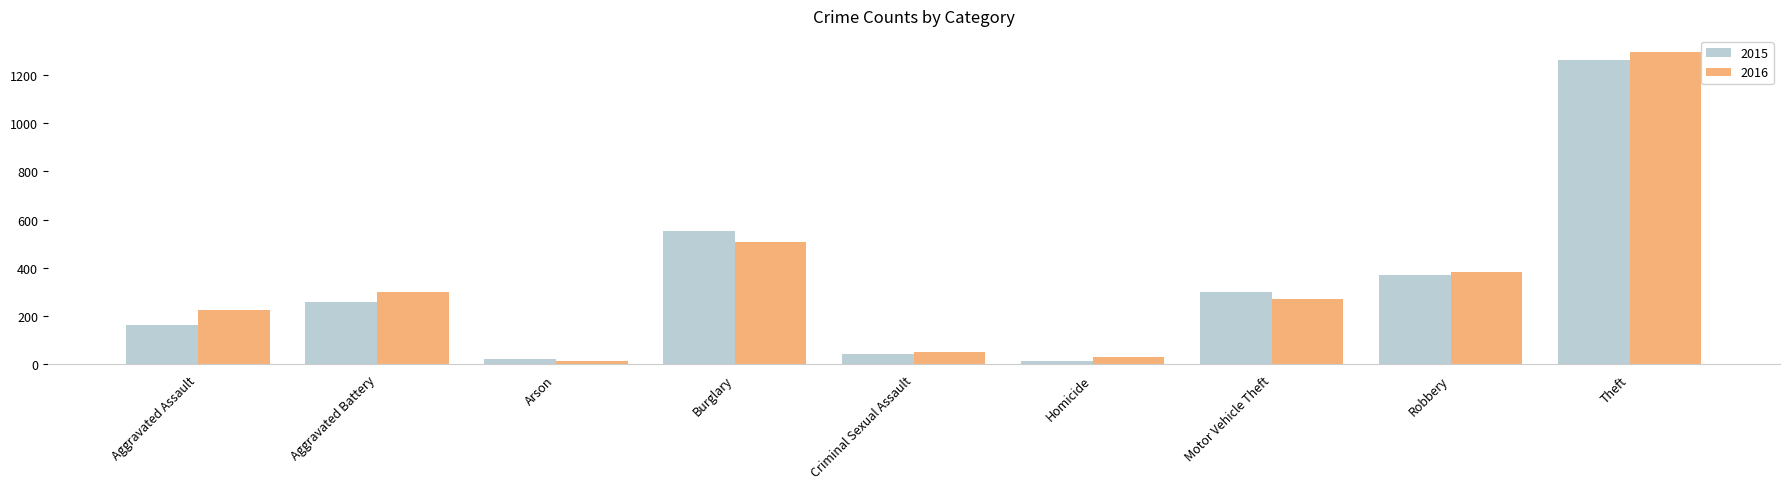

What is the total value across all series at Criminal Sexual Assault?

94